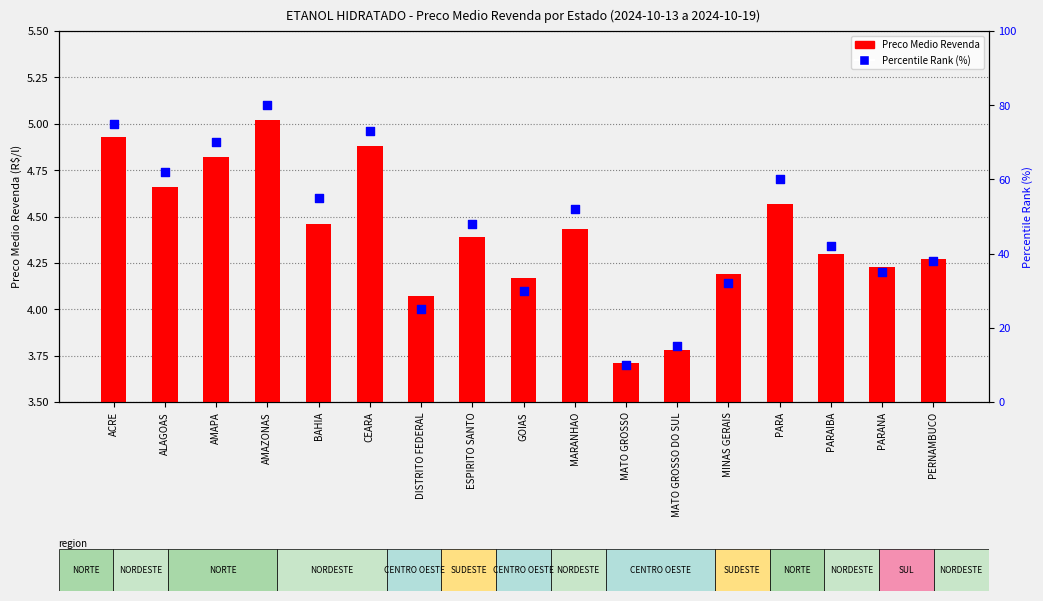

At how many categories does at least one series exceed 60?

5